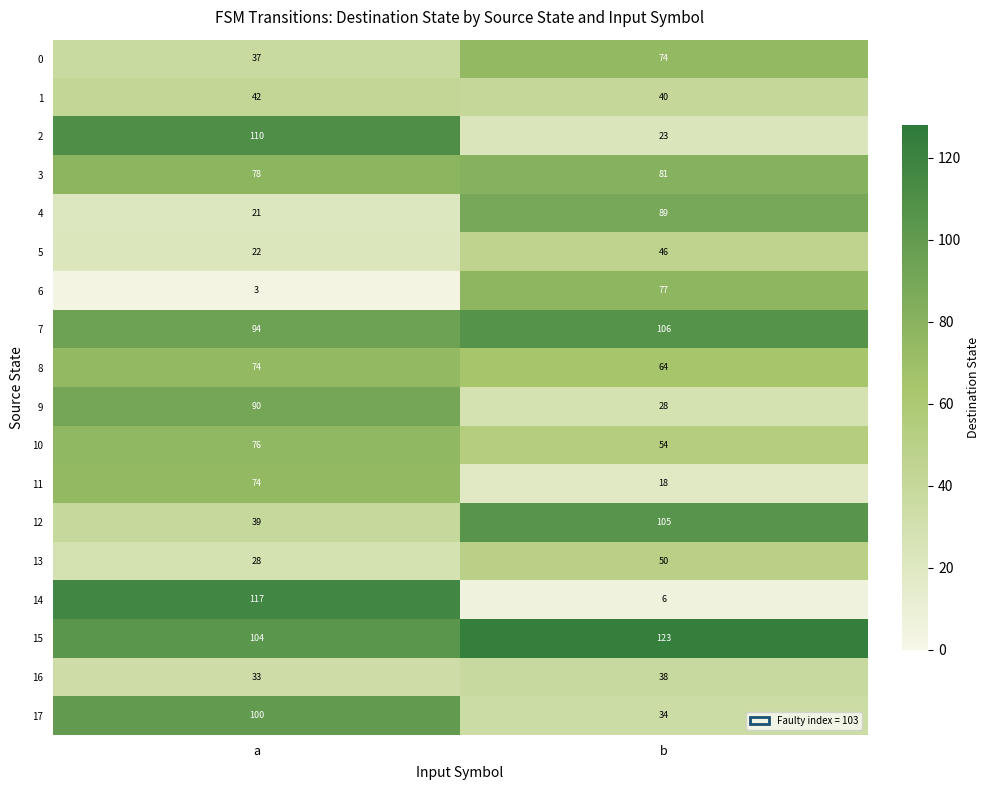

What is the difference between the highest and lowest values at a?

114